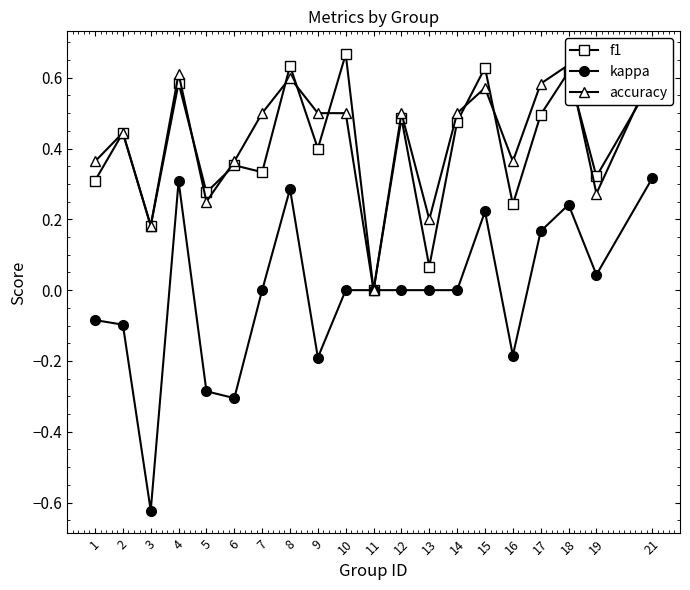

How many accuracy values are between 0 and 1?

20